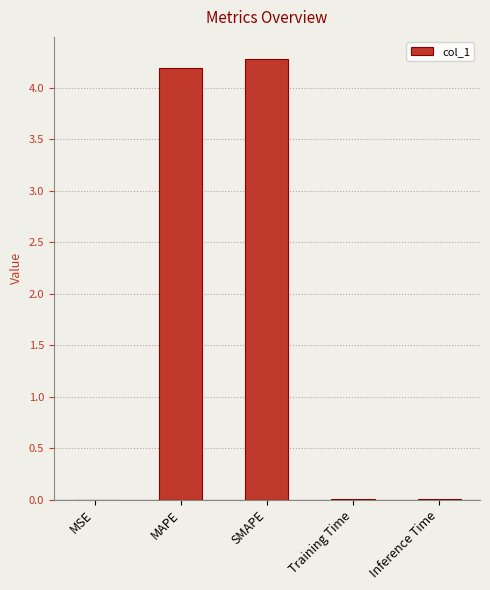

The value at MAPE is 7.5. True or false?

False